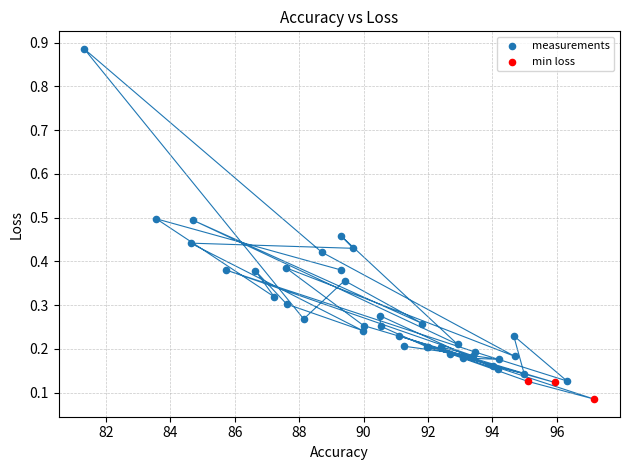

Which series contains the lowest Y value?

min loss